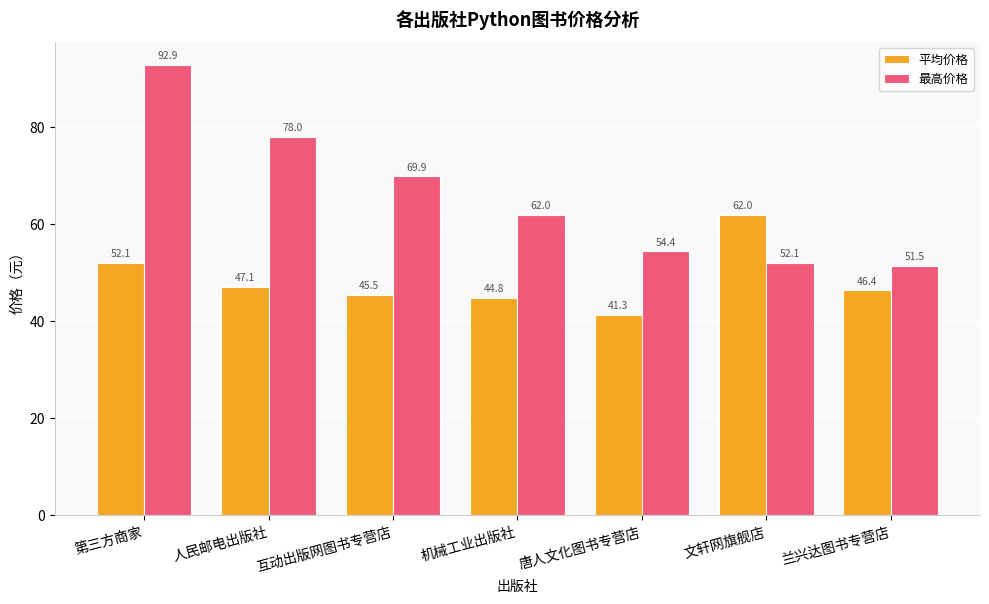

Is it true that 最高价格 equals 21.1 at 唐人文化图书专营店?

False